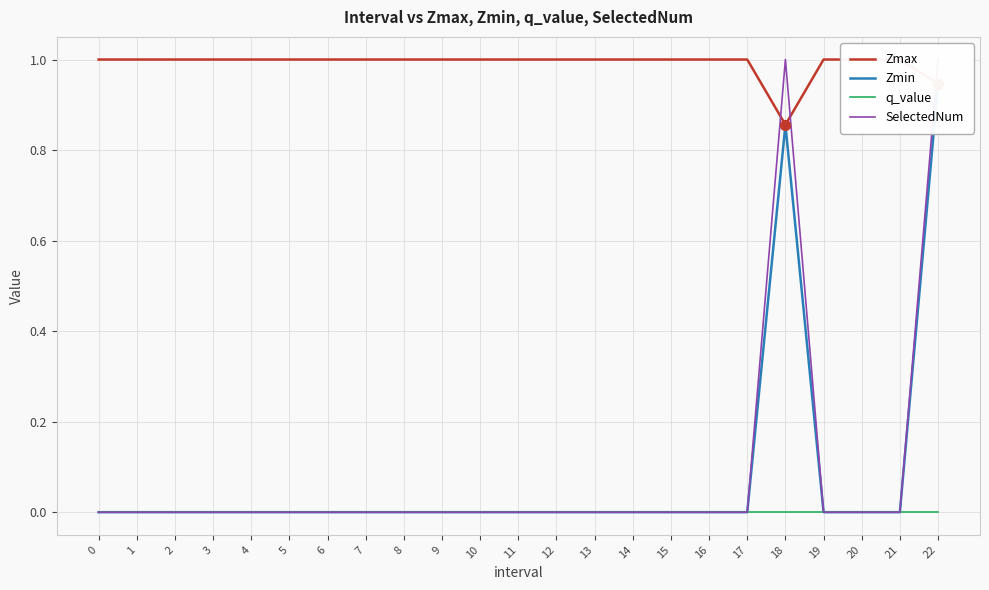

Which series reaches the maximum Y coordinate?

Zmax